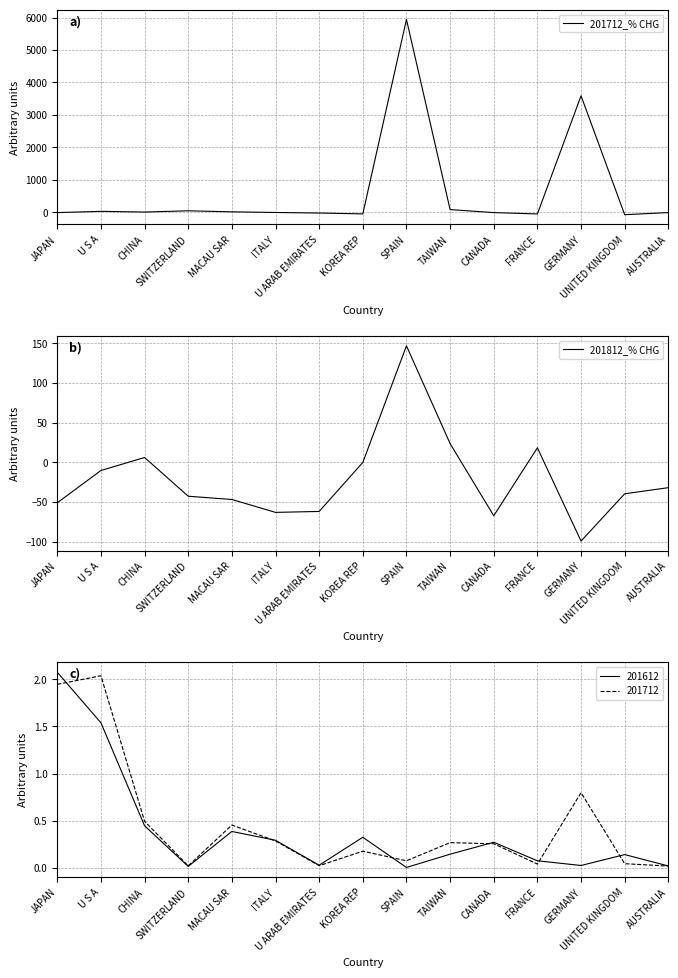

True or false: 201712_% CHG has more than 0 interior local peaks.

True